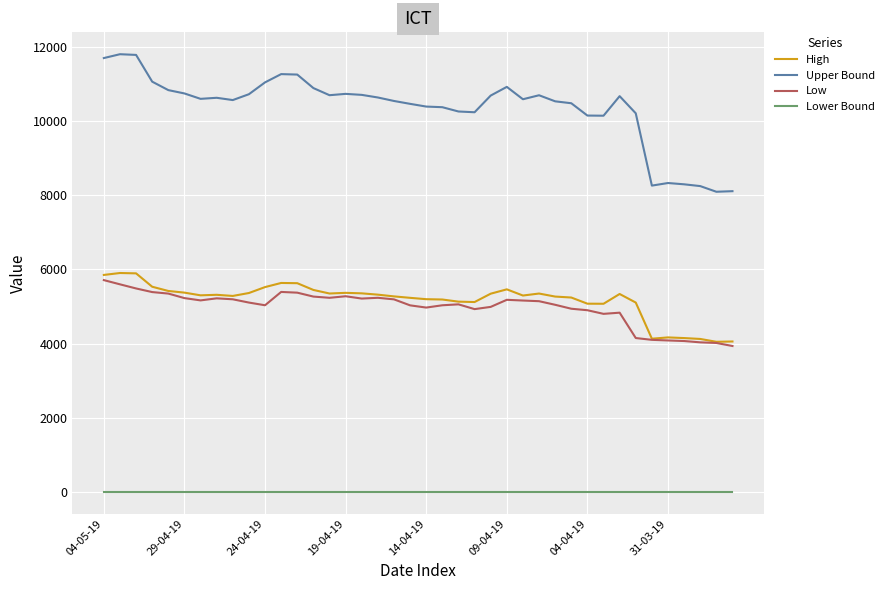

What is the greatest value displayed?

11802.7